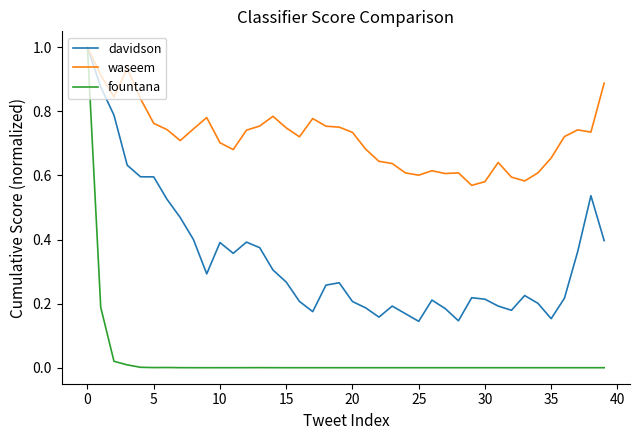

Rank the series by their average value, from lowest to highest.

fountana, davidson, waseem